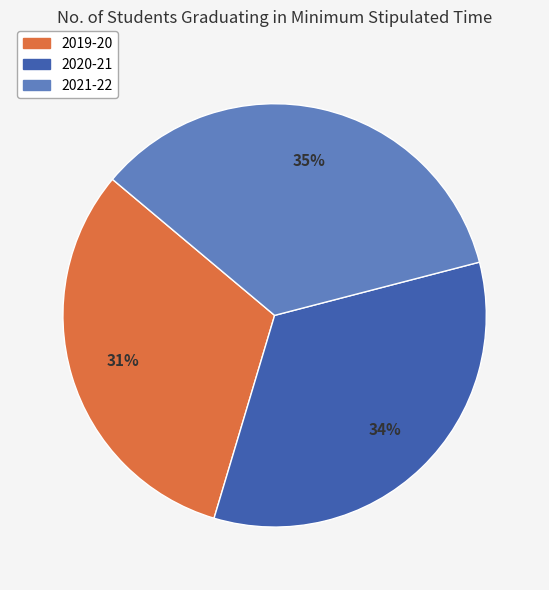

Between 2019-20 and 2020-21, which is larger?

2020-21